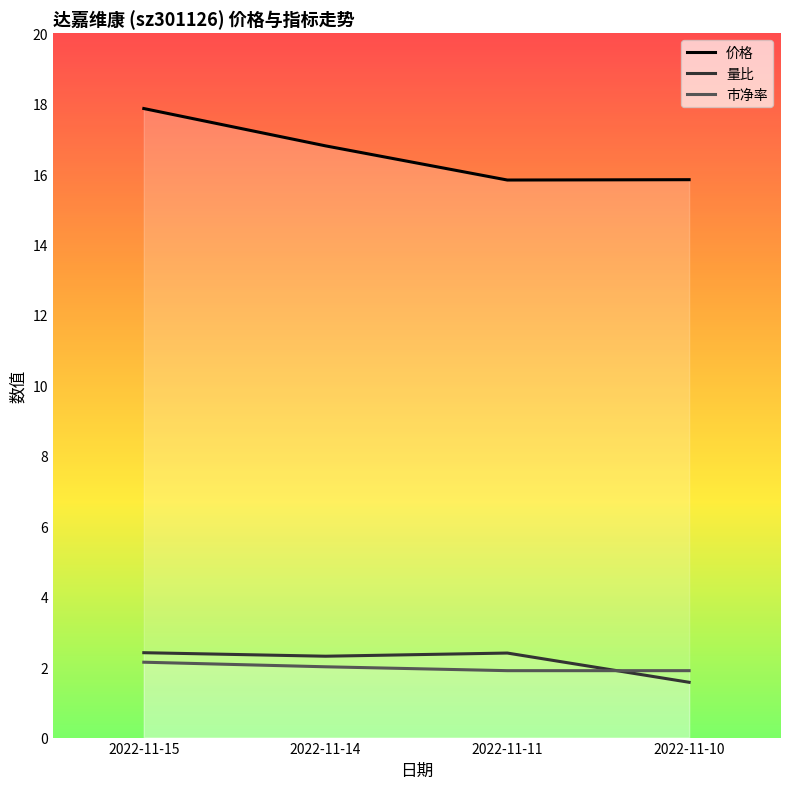

True or false: 市净率 and 价格 intersect in this chart.

False